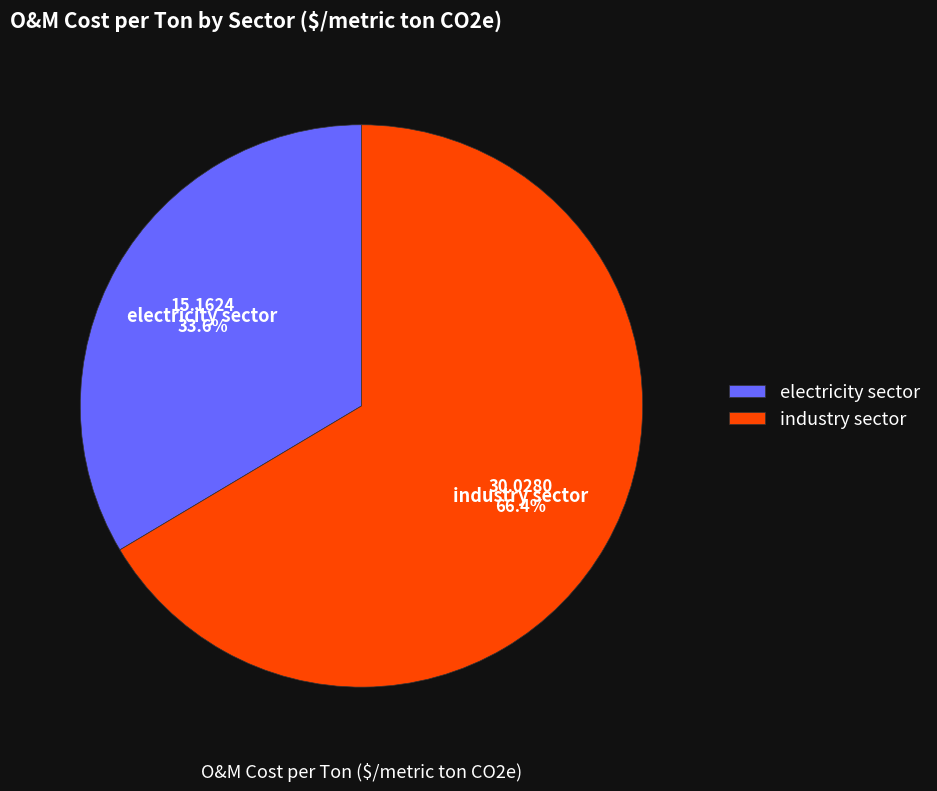

The industry sector slice represents 66% of the pie. True or false?

True